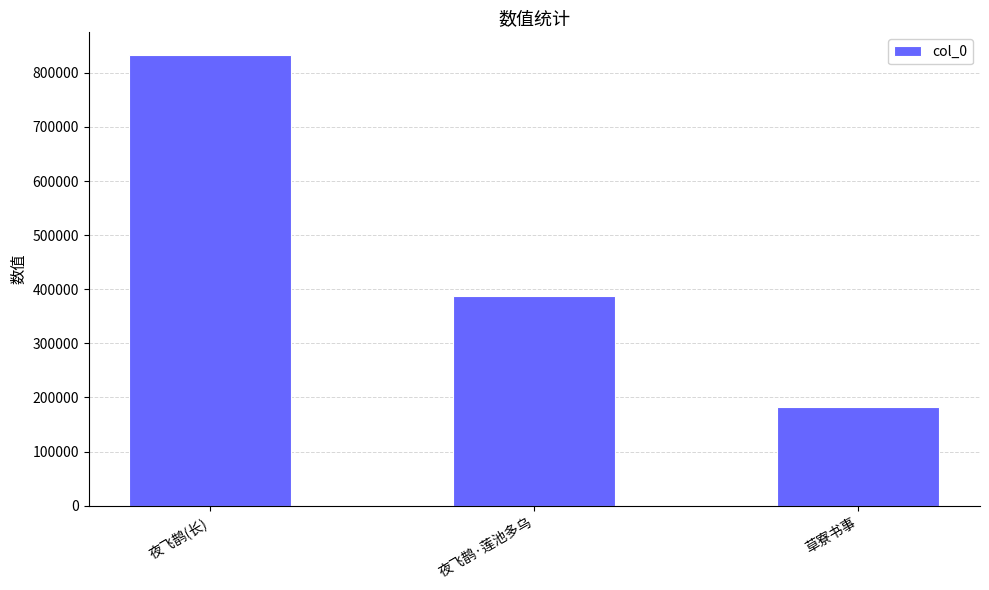

What is the label of the 1st bar from the right?

草寮书事